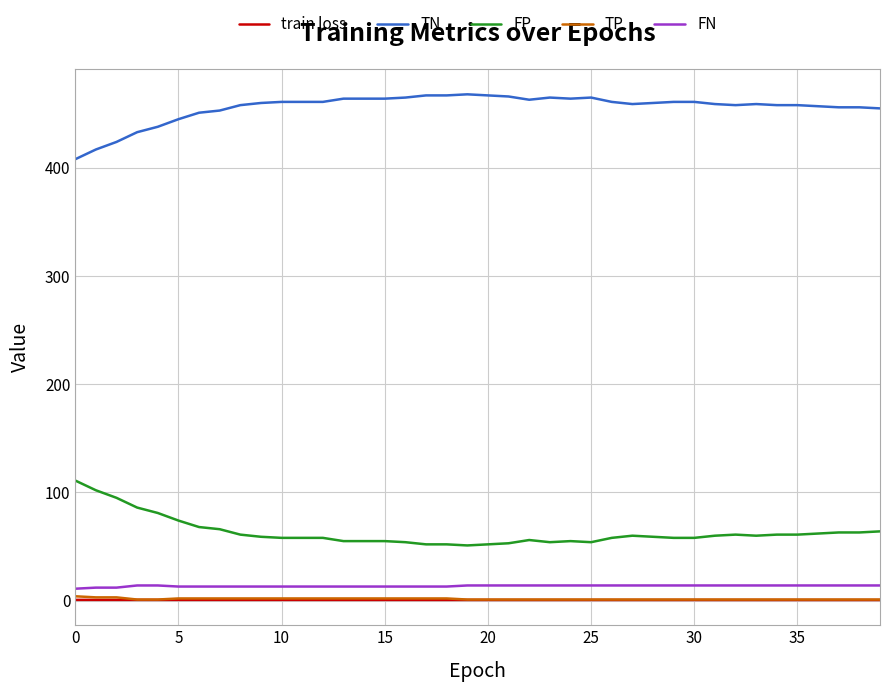

True or false: TN and FP intersect in this chart.

False